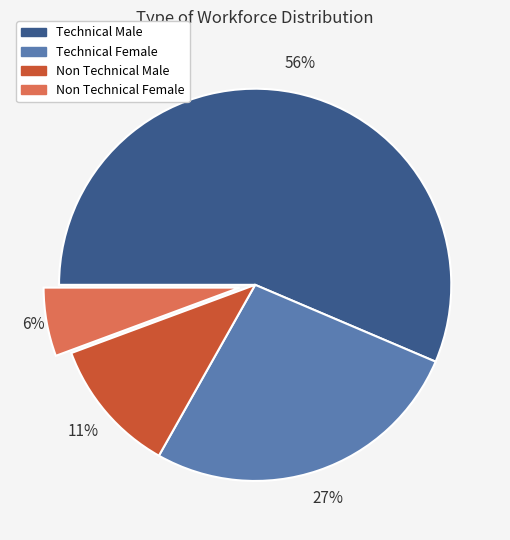

Which category has the smallest portion of the pie?

Non Technical Female